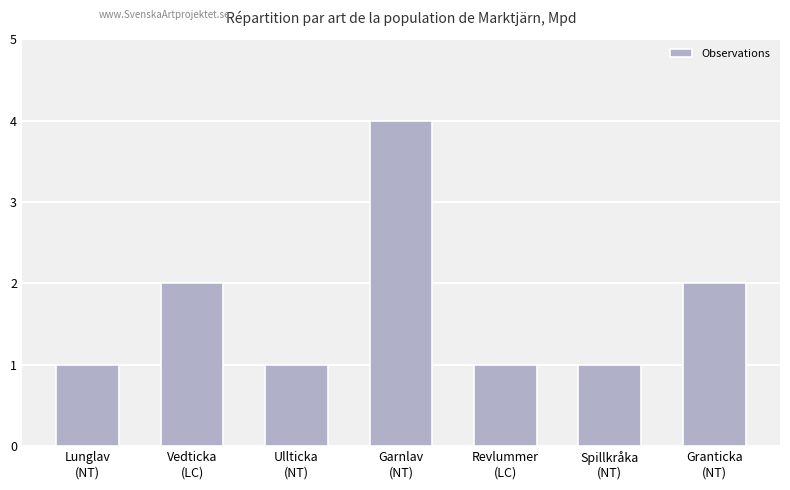

Reading left to right, list all the values displayed in this chart.

Lunglav
(NT)=1	Vedticka
(LC)=2	Ullticka
(NT)=1	Garnlav
(NT)=4	Revlummer
(LC)=1	Spillkråka
(NT)=1	Granticka
(NT)=2